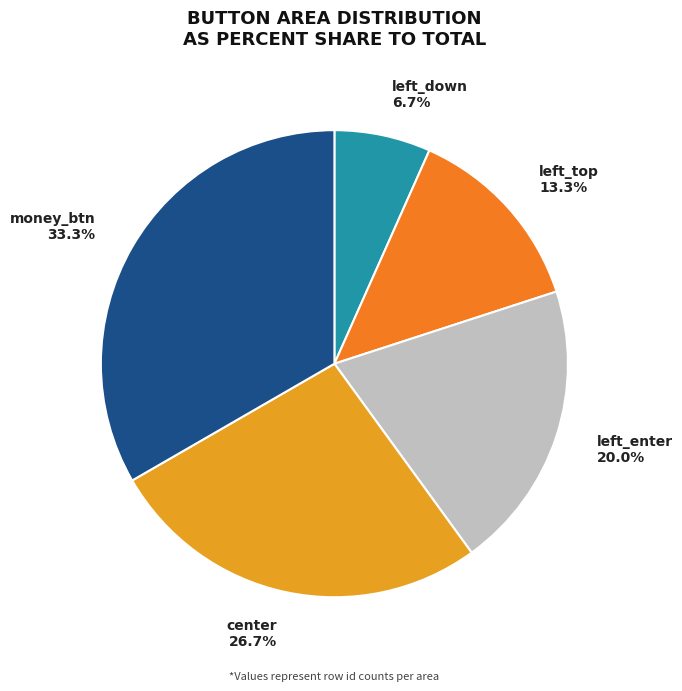

What is the ratio of the value at money_btn to the value at left_down?

5.0